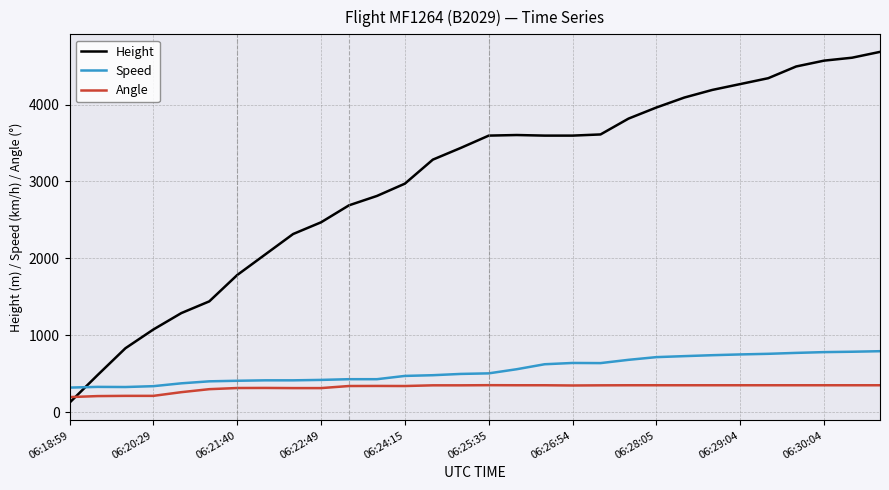

Which series has the widest spread of values?

Height